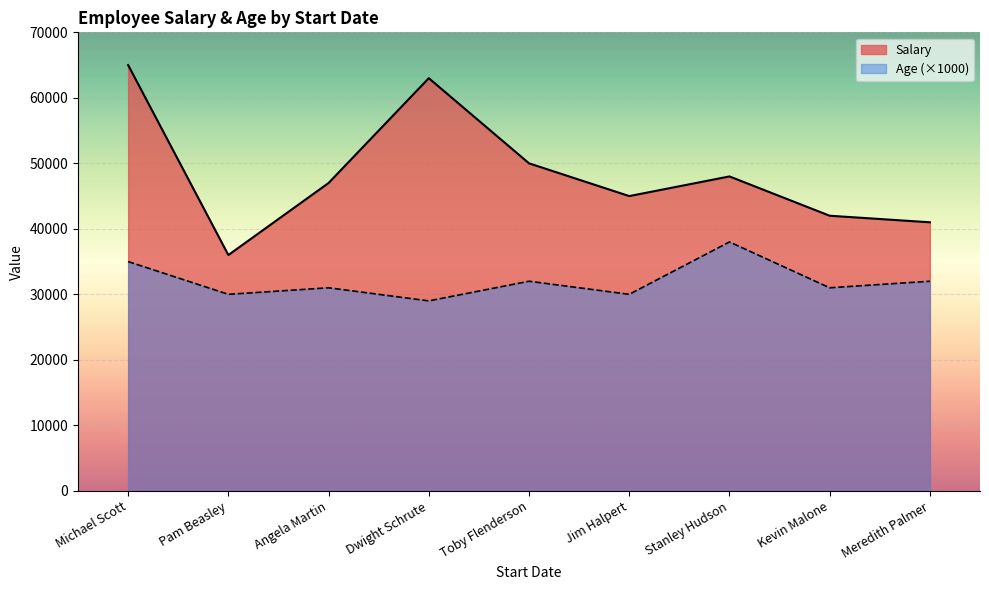

What is the average value of the Salary series?

48556